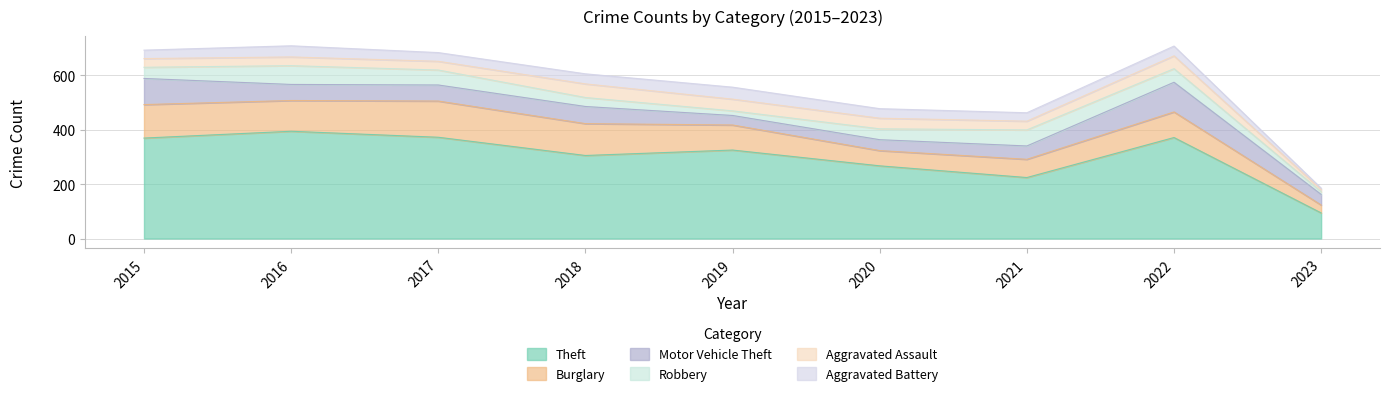

True or false: Theft has more than 2 points higher than both neighbors.

True